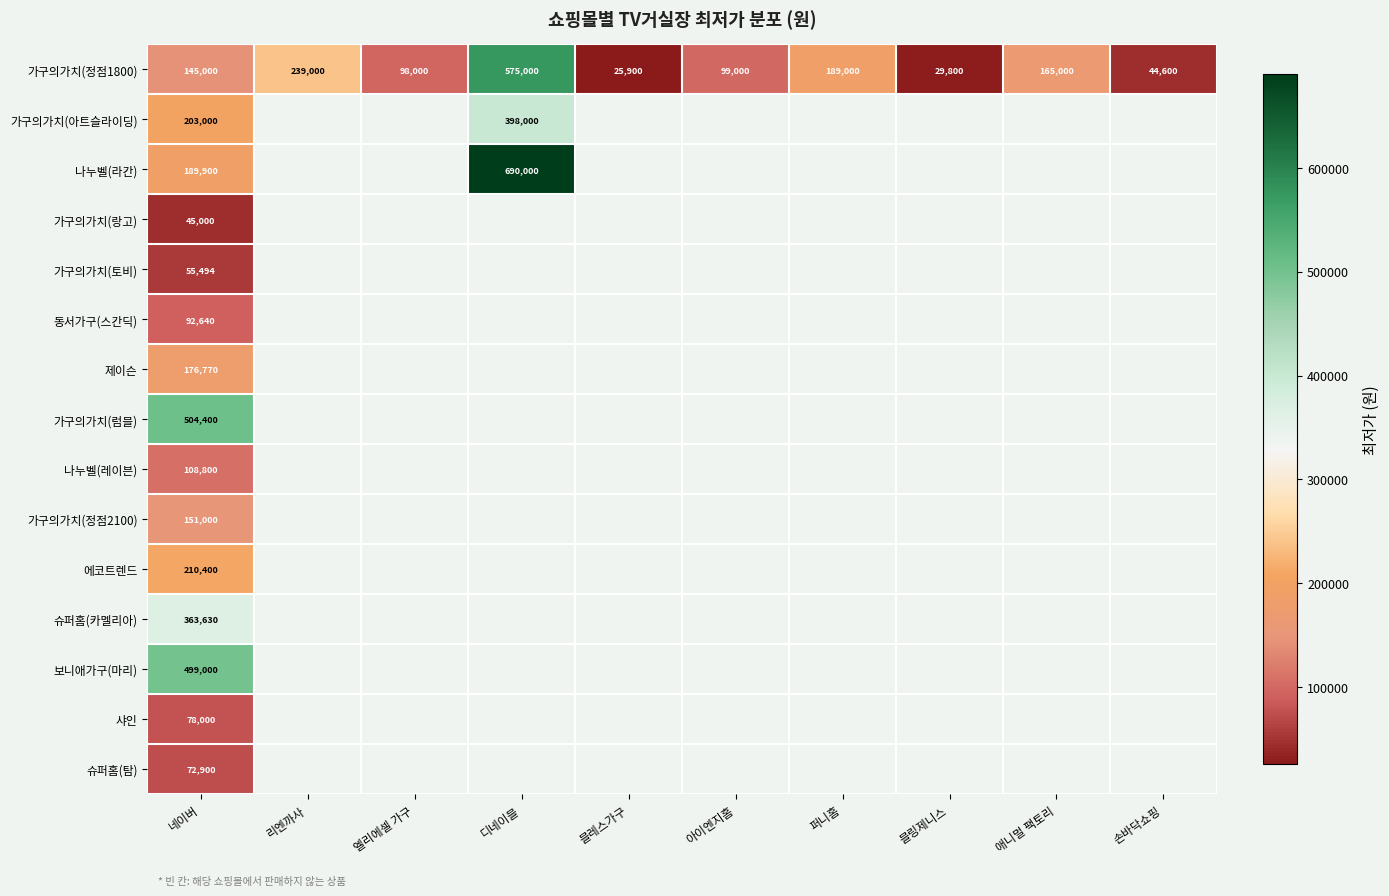

The value of 샤인 at 네이버 is 47933. True or false?

False